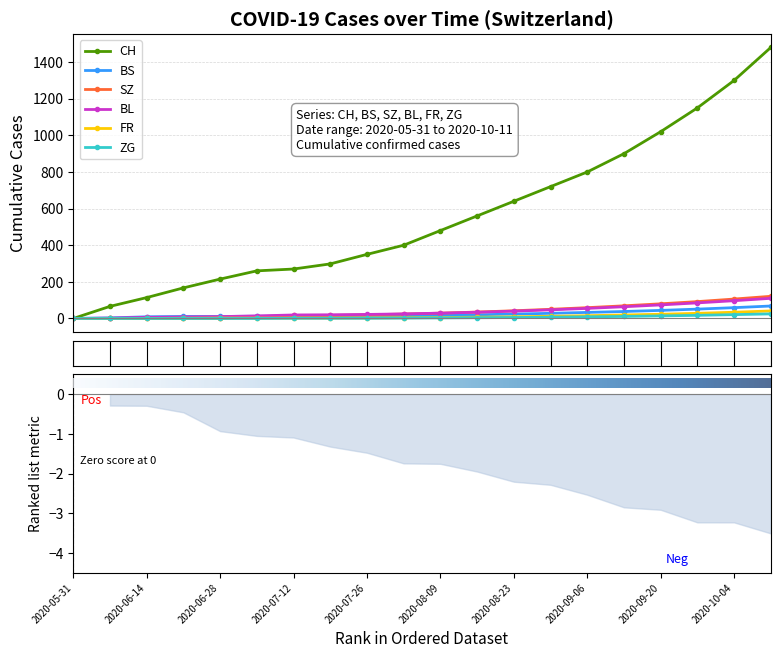

Reading right to left, list all the values displayed in this chart.

CH: 1480	1300	1150	1020	900	800	720	640	560	480	400	350	298	270	260	215	167	114	66	0
BS: 68	59	51	44	38	33	28	24	20	17	15	13	12	12	12	11	11	9	3	0
SZ: 121	106	92	80	69	59	50	42	35	29	24	20	17	17	9	1	1	0	0	0
BL: 110	97	85	74	64	55	47	40	34	29	25	22	20	19	14	10	8	6	2	0
FR: 41	34	28	23	19	15	12	9	7	5	4	3	2	2	2	2	1	0	0	0
ZG: 25	21	17	14	11	9	7	5	4	3	2	1	1	1	0	0	0	0	0	0